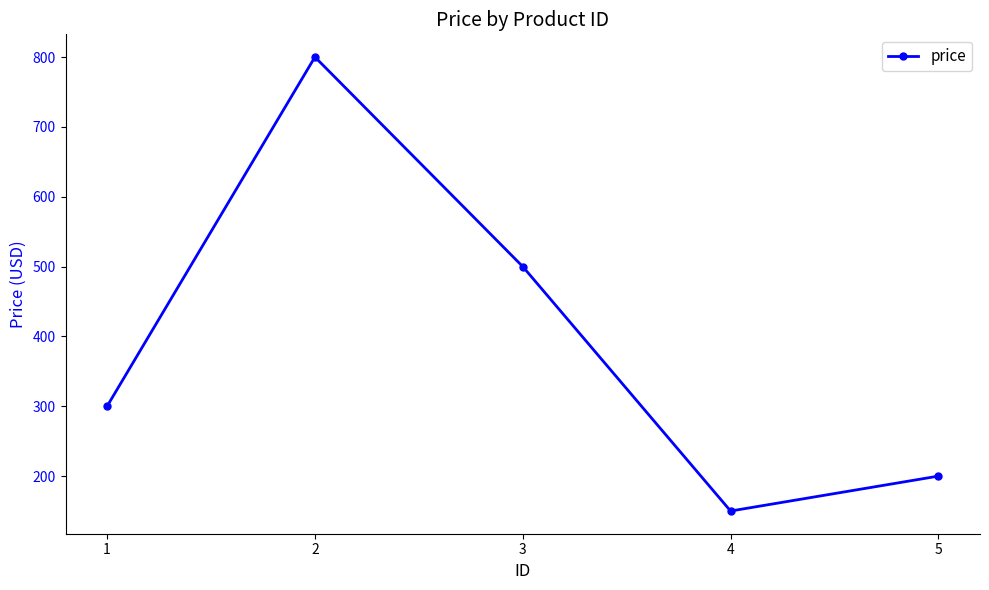

At which label is the value closest to 475?

3